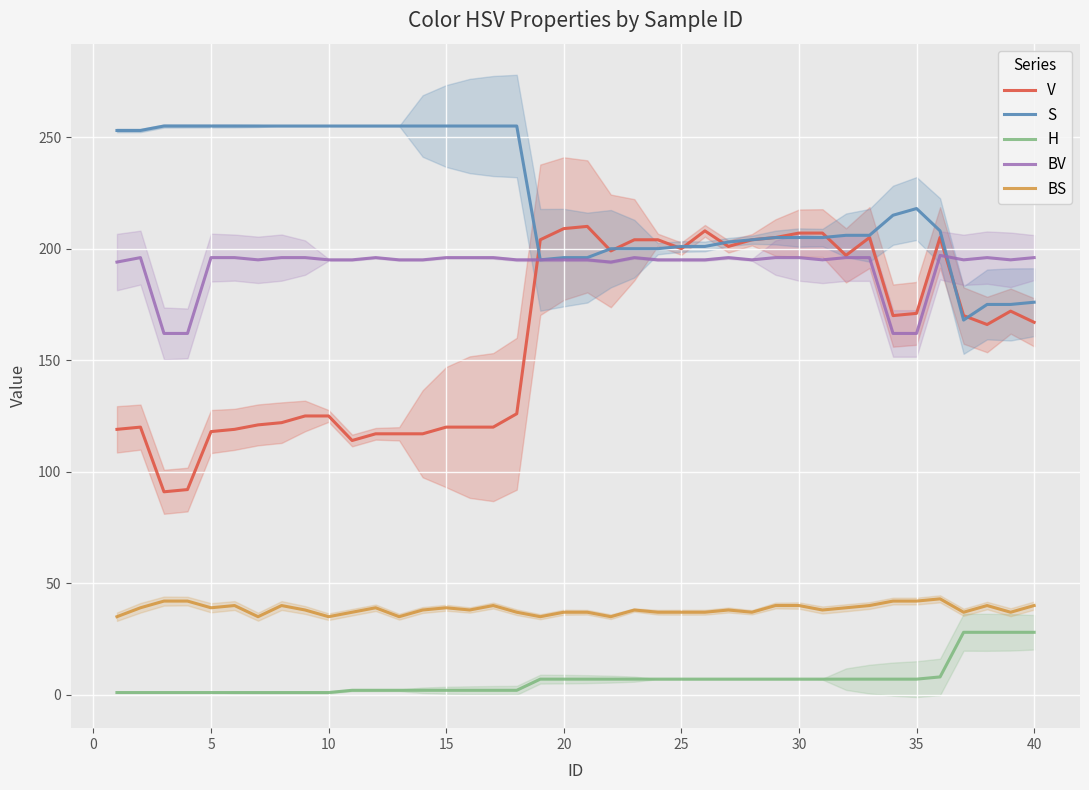

At how many categories does at least one series exceed 18?

40